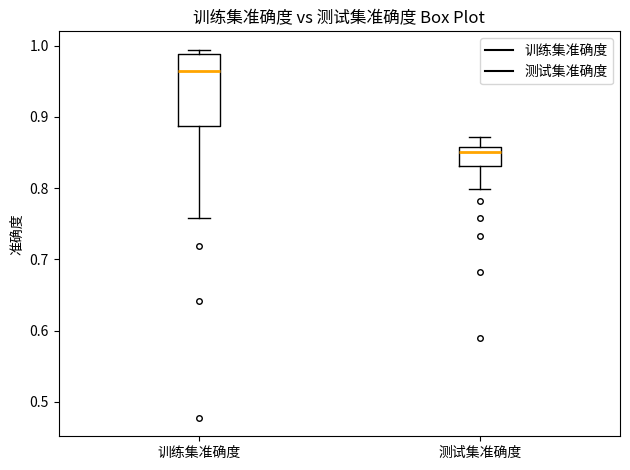

Where is the lower edge of the box for 测试集准确度 on the y-axis? The values are not printed on the chart, so give them approximately, as read against the axis.

0.83